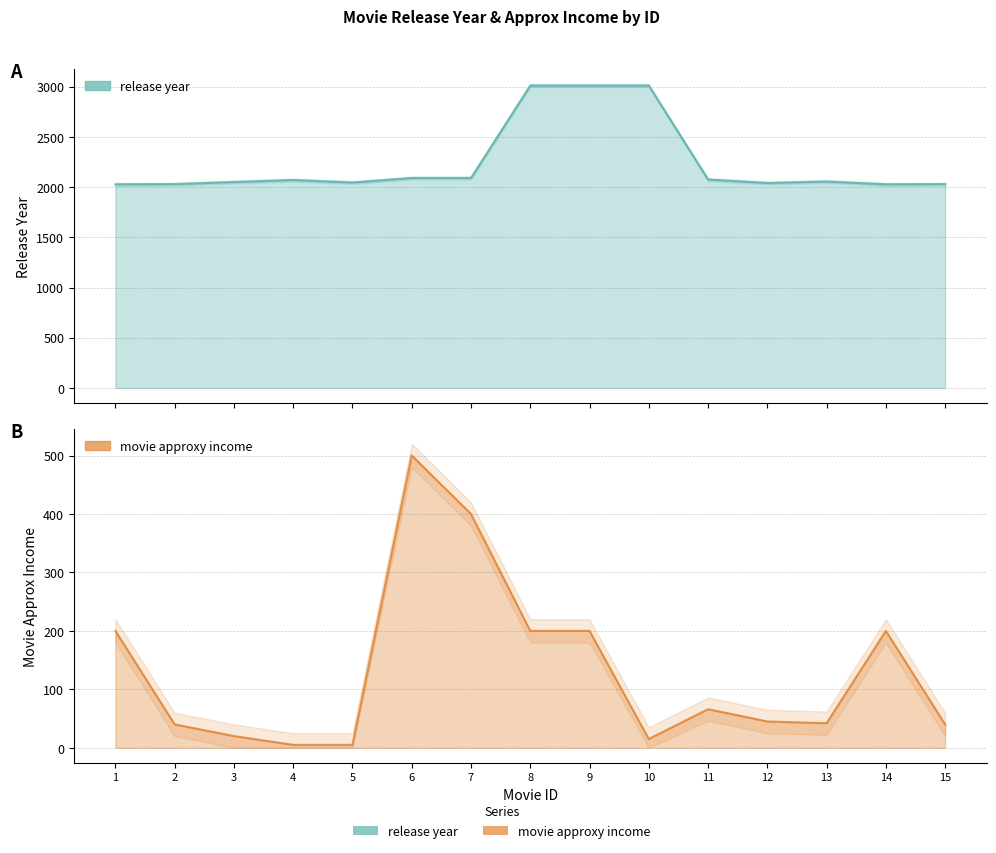

True or false: release year has a value of 2055 at 13.

True